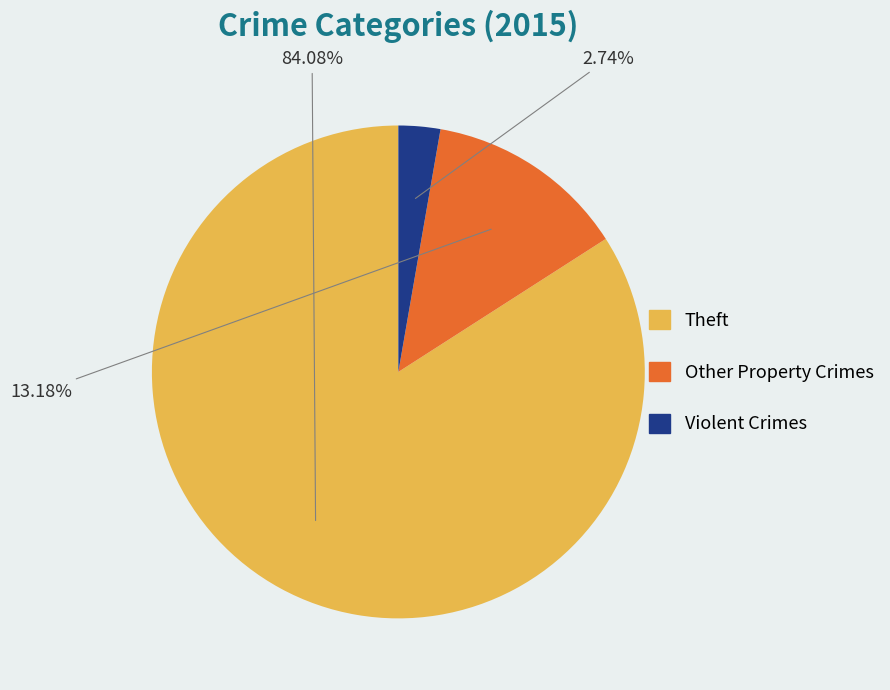

Count the number of slices in the pie.

3